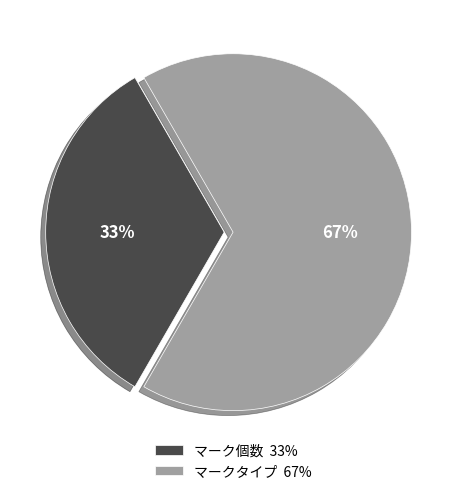

To the nearest percent, what is the average slice percentage?

50%